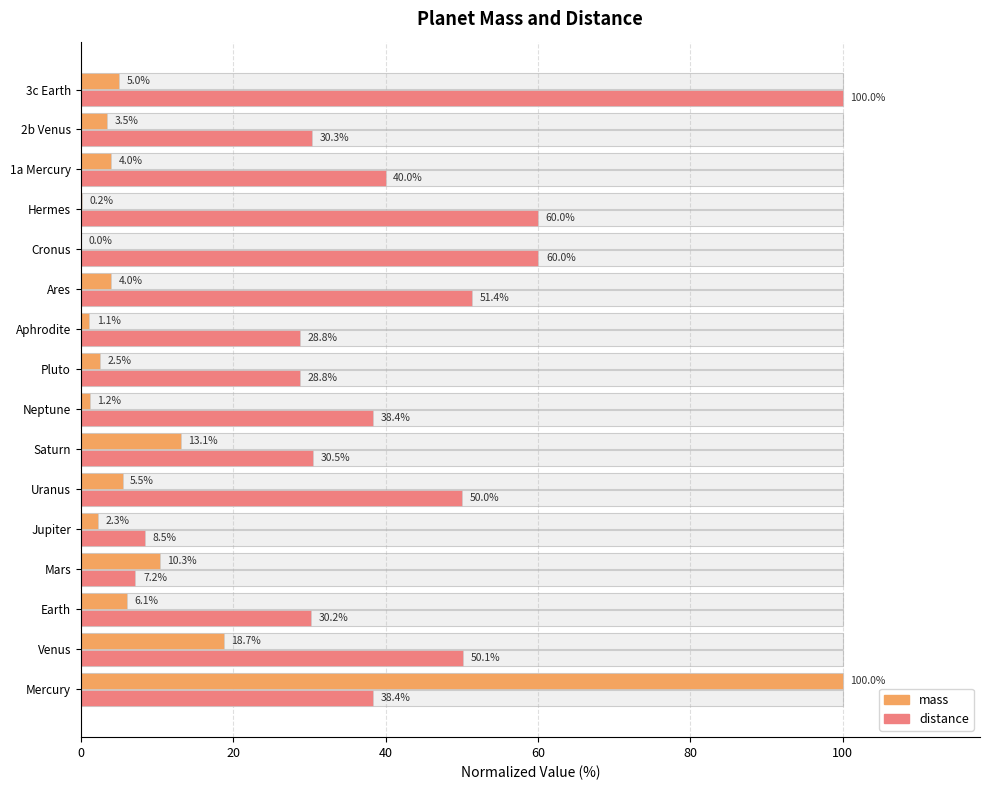

Rank the series by their average value, from highest to lowest.

distance, mass